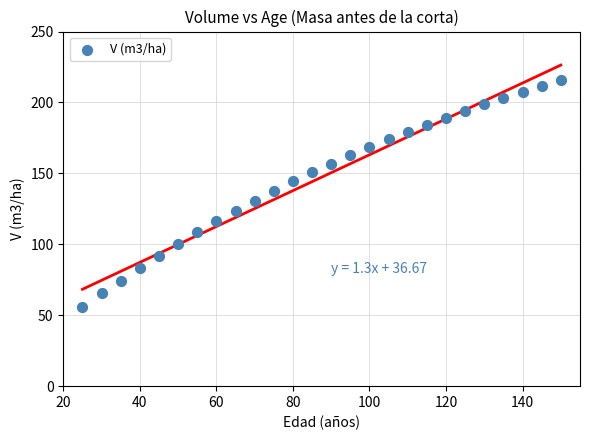

What is the range of X values (max minus min)?

125.0